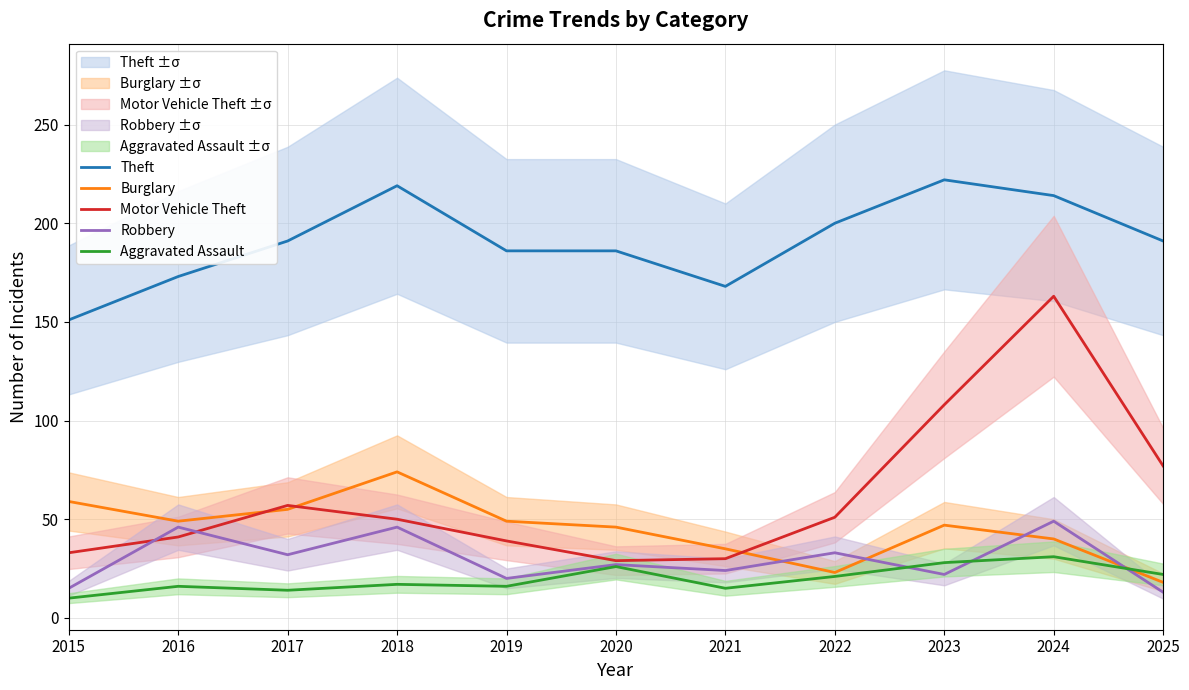

The value of Burglary at 2023 is 67. True or false?

False